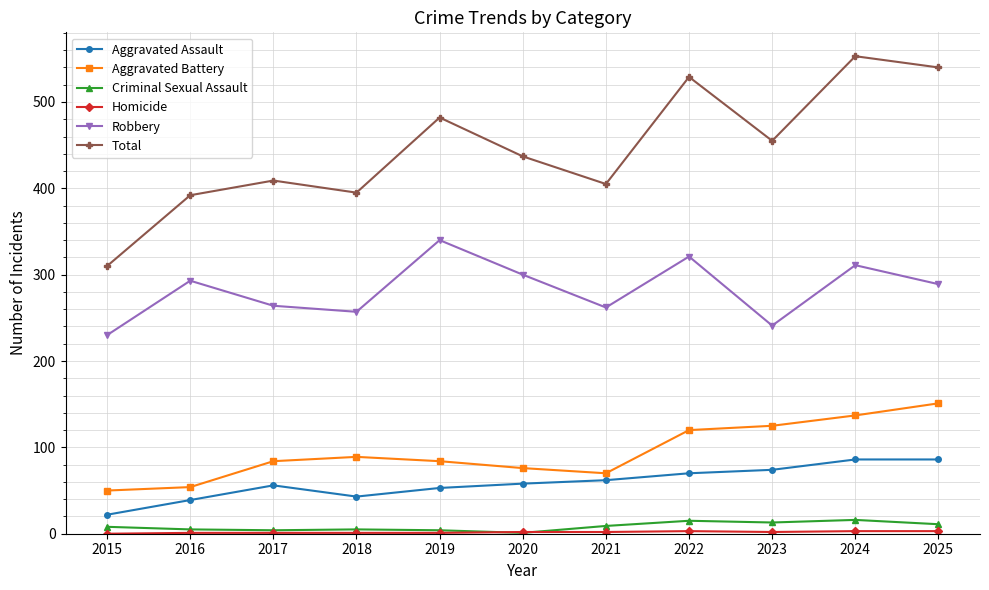

At which category does Aggravated Battery reach its first local peak?

2018